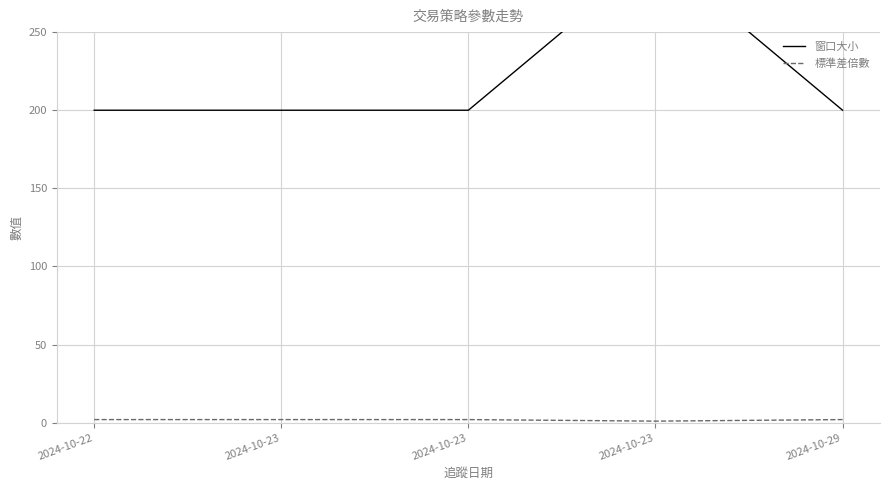

What is the greatest value displayed?

300